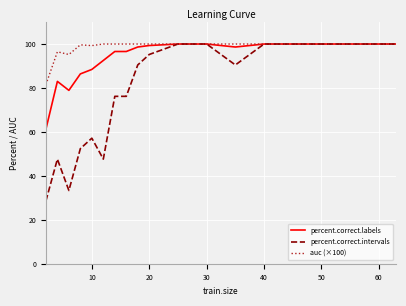

Which series has the largest total across all categories?

auc (×100)